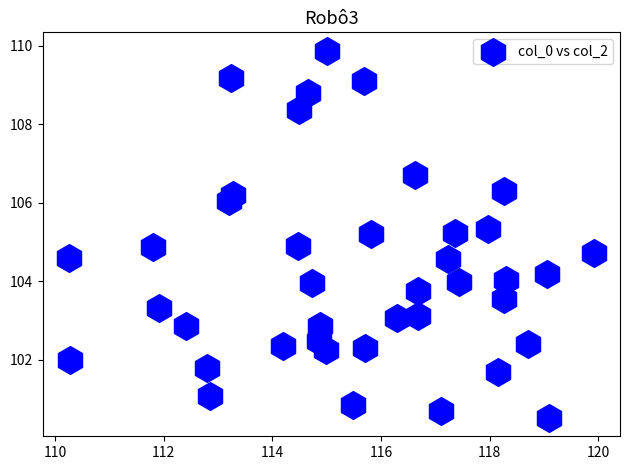

What is the range of X values (max minus min)?

9.7